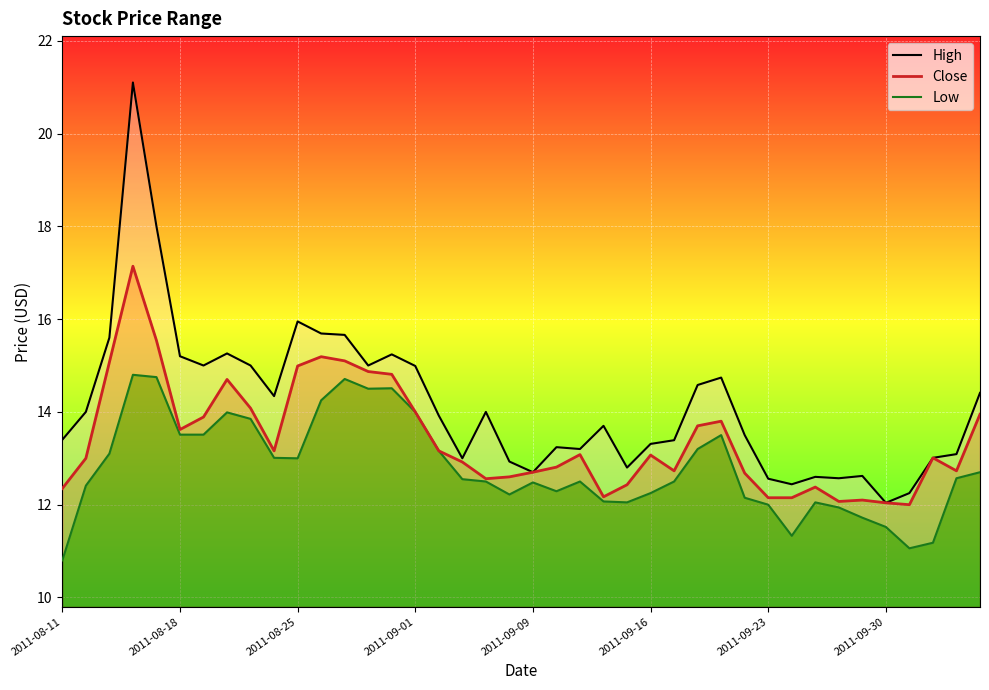

Reading right to left, transcribe all the data shown in this chart.

High: 14.4	13.1	13.0	12.2	12.0	12.6	12.6	12.6	12.4	12.6	13.5	14.7	14.6	13.4	13.3	12.8	13.7	13.2	13.2	12.7	12.9	14.0	13.0	13.9	15.0	15.2	15.0	15.7	15.7	15.9	14.3	15.0	15.3	15.0	15.2	18.0	21.1	15.6	14.0	13.4
Close: 13.9	12.7	13.0	12.0	12.0	12.1	12.1	12.4	12.2	12.2	12.7	13.8	13.7	12.7	13.1	12.4	12.2	13.1	12.8	12.7	12.6	12.6	12.9	13.2	14.0	14.8	14.9	15.1	15.2	15.0	13.2	14.1	14.7	13.9	13.6	15.5	17.1	15.1	13.0	12.3
Low: 12.7	12.6	11.2	11.1	11.5	11.7	11.9	12.1	11.3	12.0	12.2	13.5	13.2	12.5	12.2	12.1	12.1	12.5	12.3	12.5	12.2	12.5	12.6	13.2	14.0	14.5	14.5	14.7	14.2	13.0	13.0	13.8	14.0	13.5	13.5	14.8	14.8	13.1	12.4	10.8